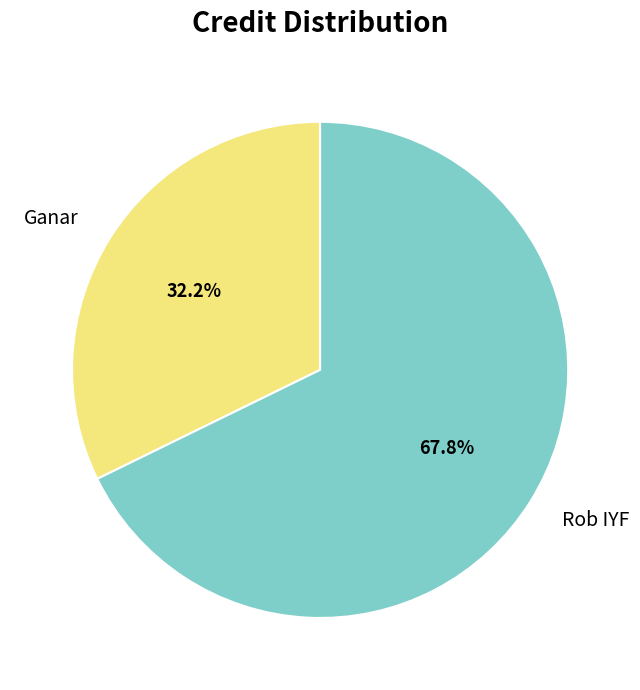

To the nearest percent, what portion does Rob IYF represent?

68%